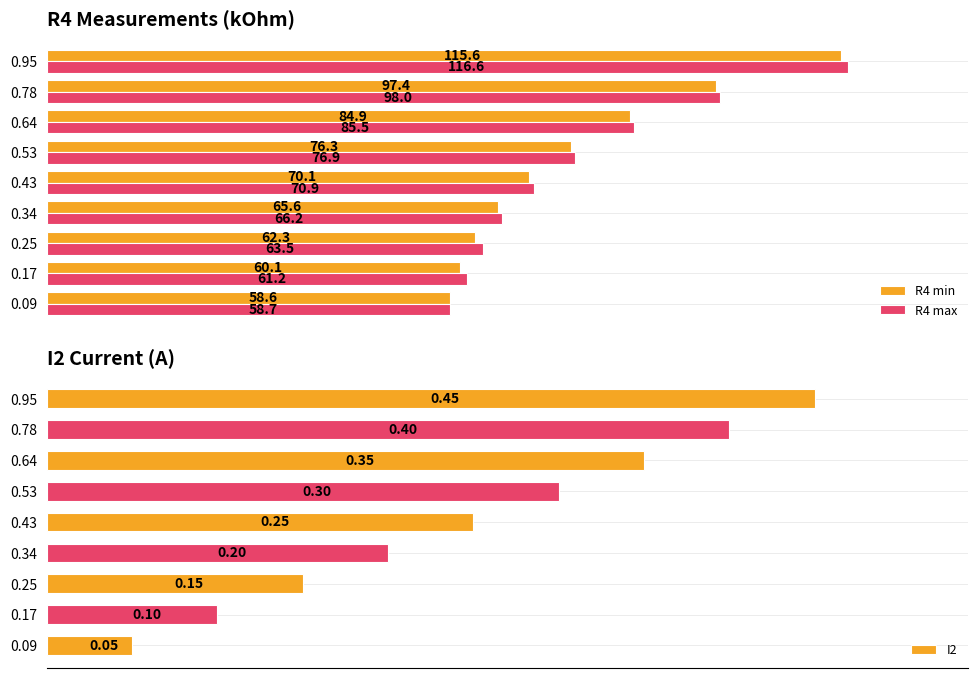

Is the value of R4 min at 0.43 greater than the value of R4 max at 0.95?

No